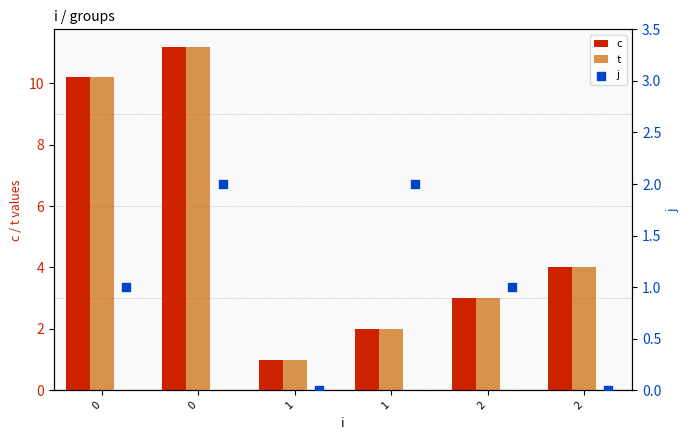

Which series contains the lowest Y value?

j